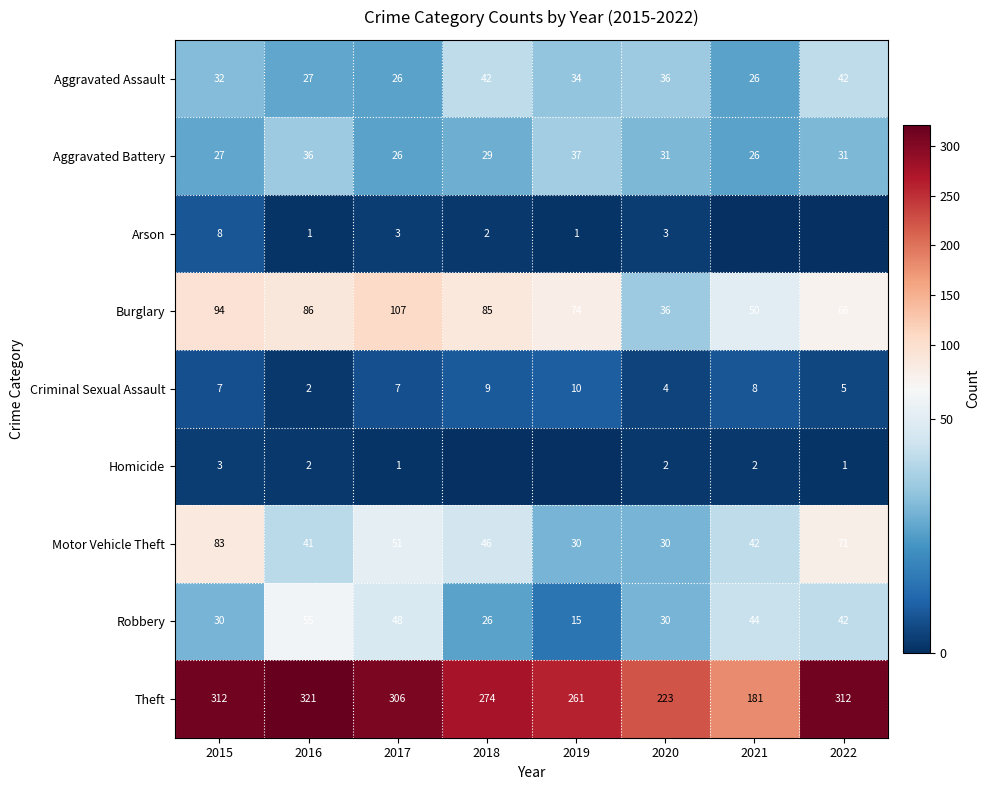

At which label is Theft closest to 251?

2019